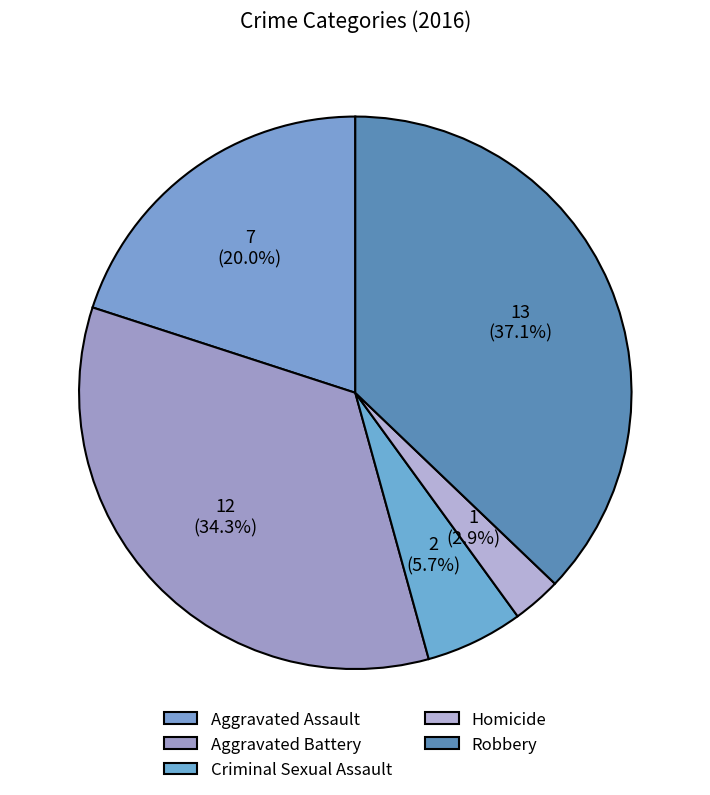

Which slice is the largest?

Robbery